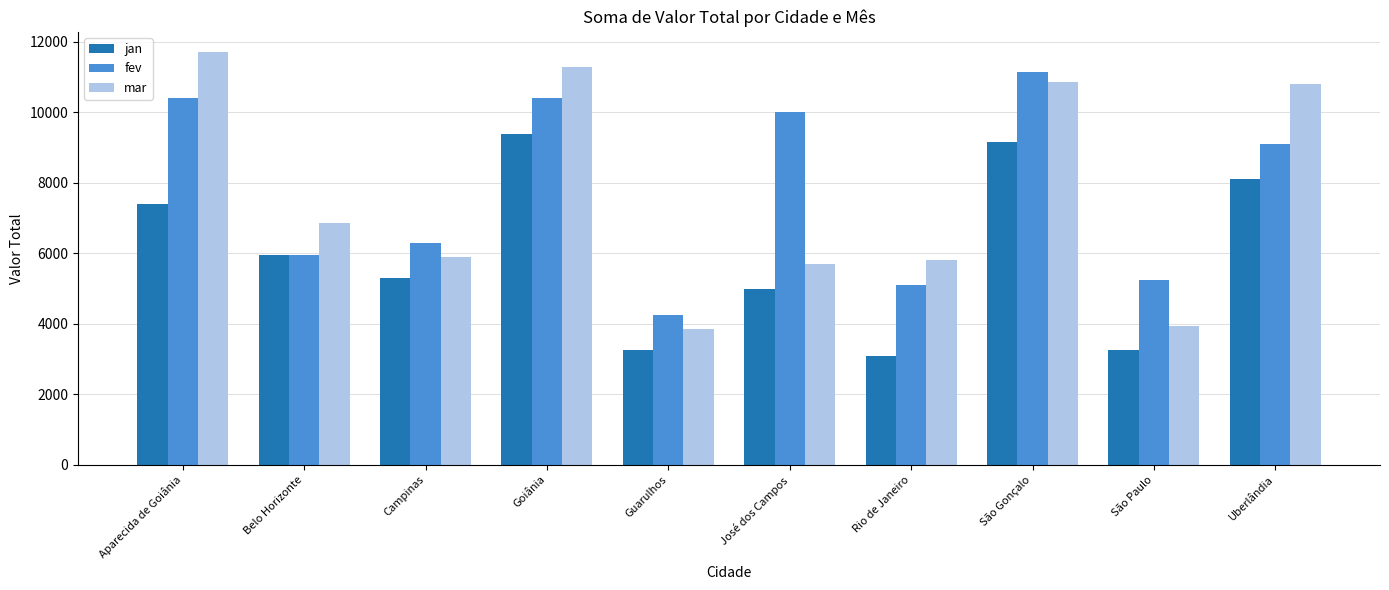

Which series has the widest spread of values?

mar